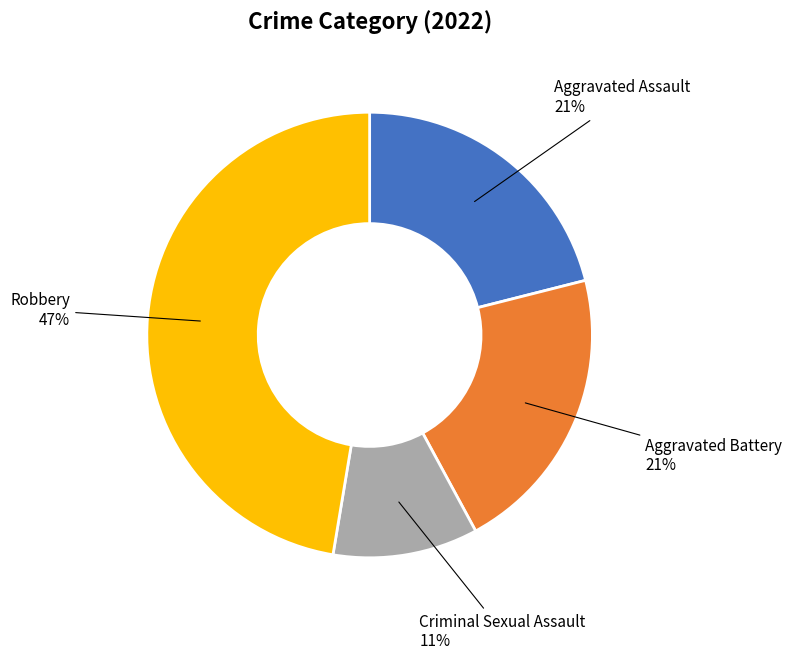

To the nearest percent, what portion does Criminal Sexual Assault represent?

11%